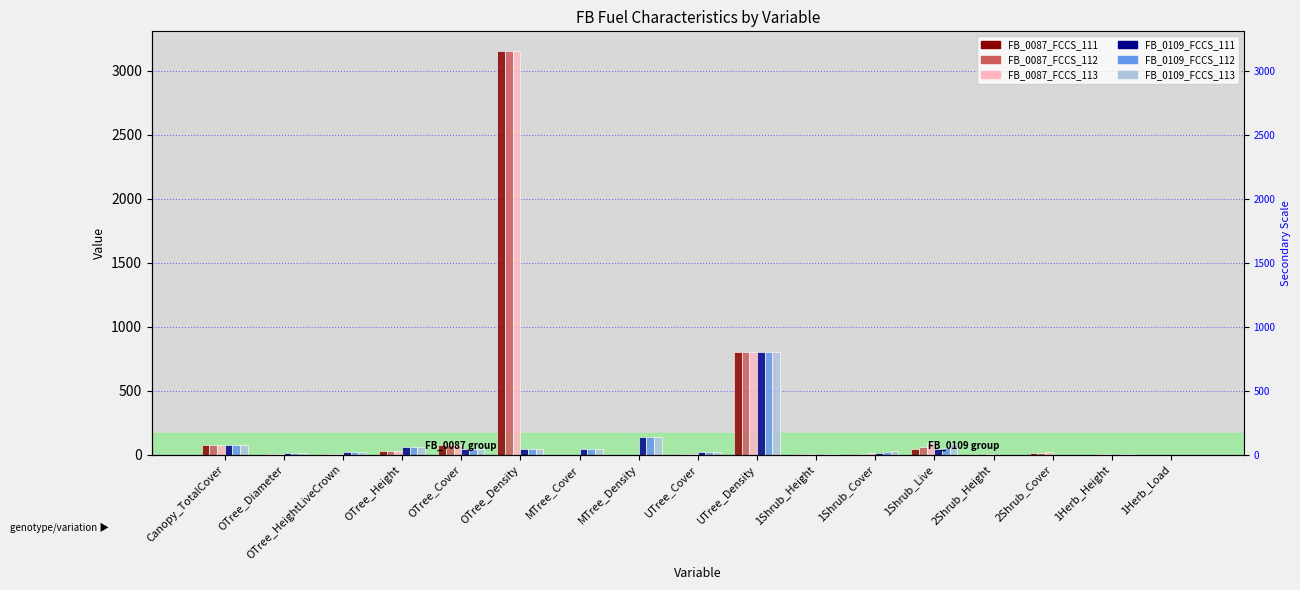

Which series changed the most between OTree_Cover and 2Shrub_Height?

FB_0087_FCCS_111